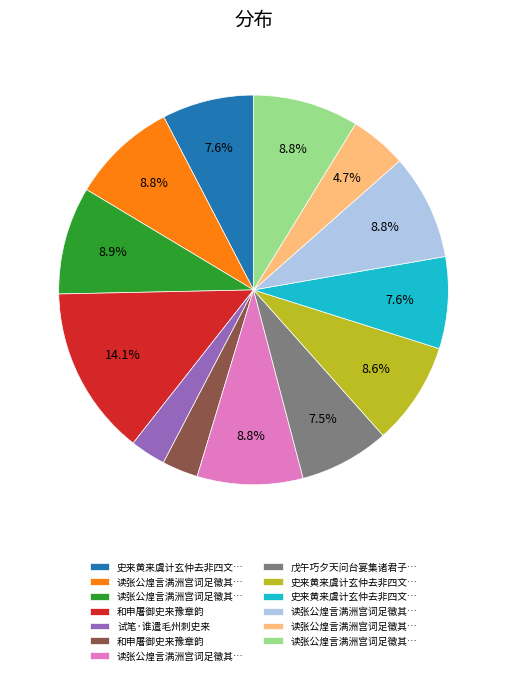

Does any single category account for the majority?

No